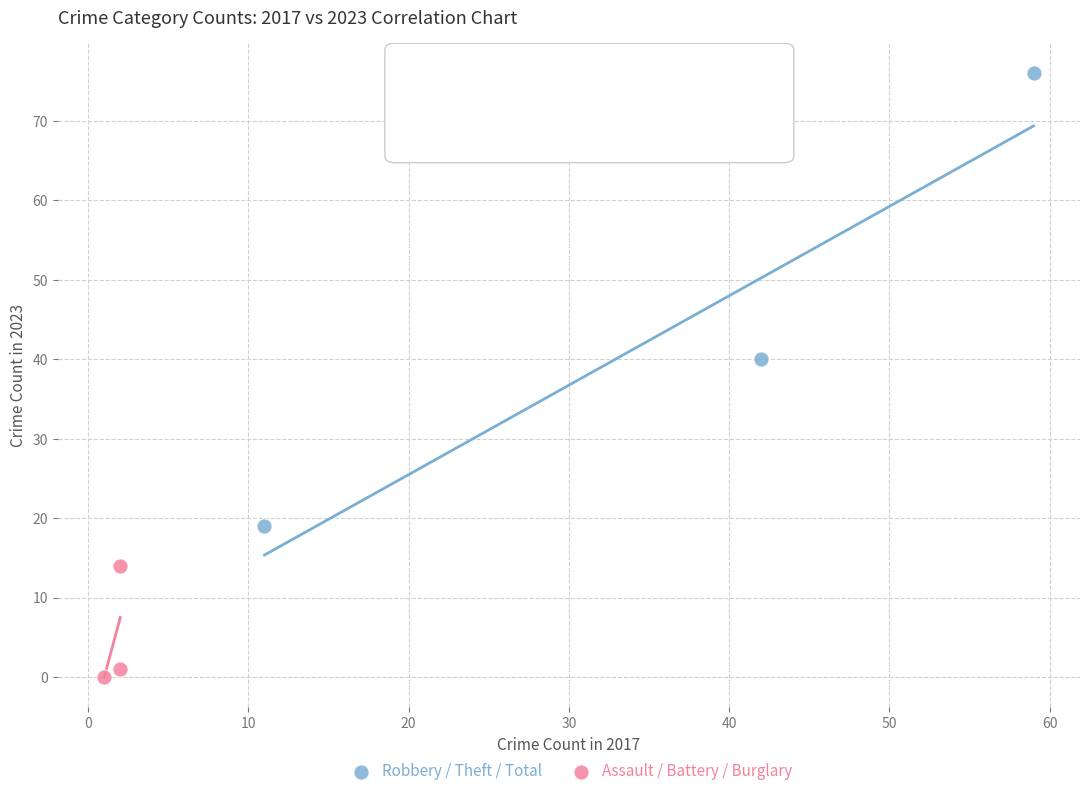

Which series has the widest spread of Y values?

Robbery / Theft / Total